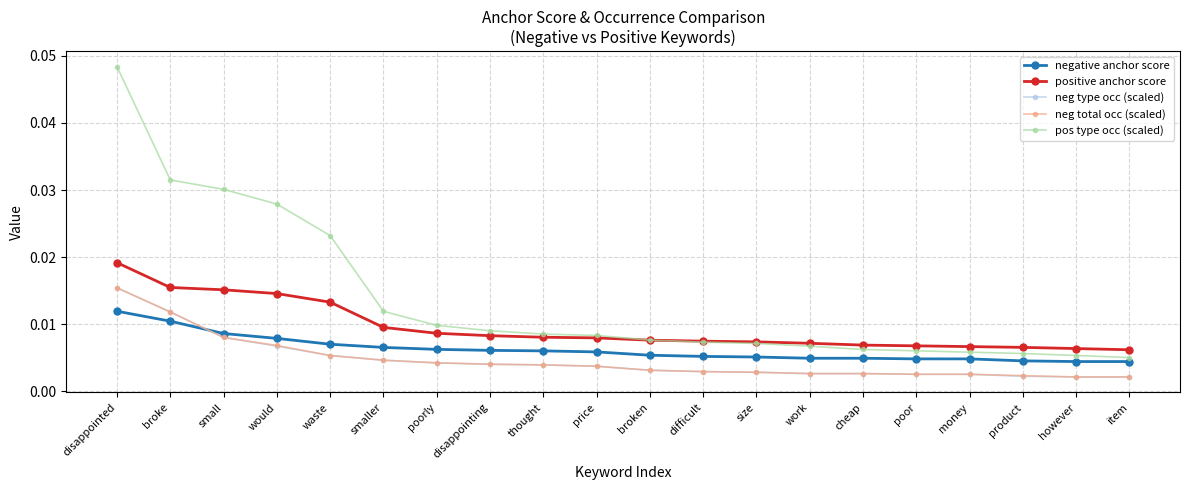

What is the label of the 20th point from the right?

disappointed